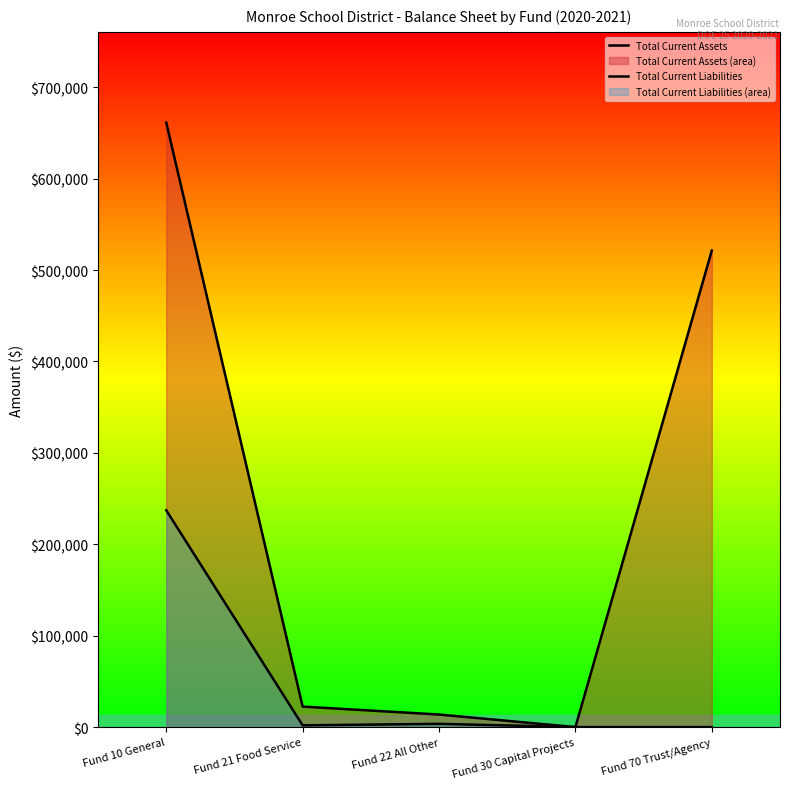

At Fund 22 All Other, list the series in order from smallest to largest.

Total Current Liabilities, Total Current Assets